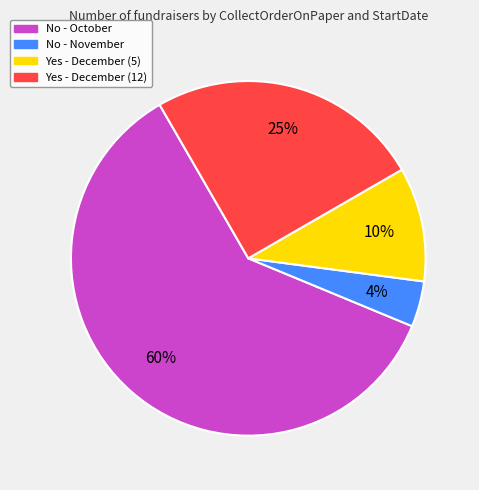

Does No - October represent more than half of the total?

Yes